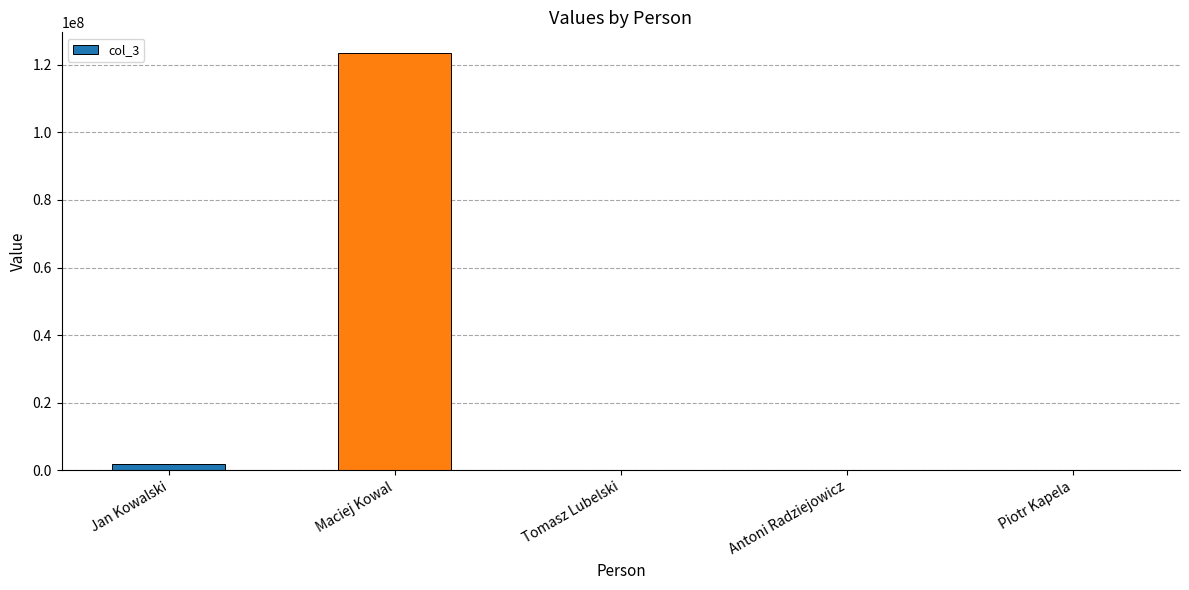

Count the number of categories in the chart.

5